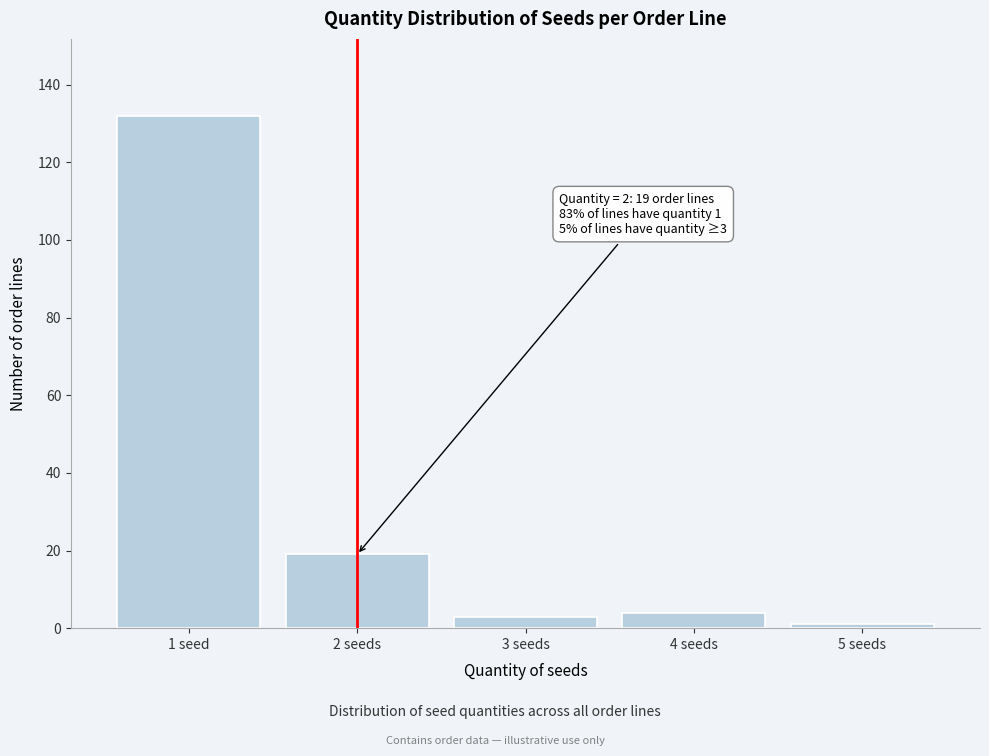

Reading left to right, list all the values displayed in this chart.

132	19	3	4	1